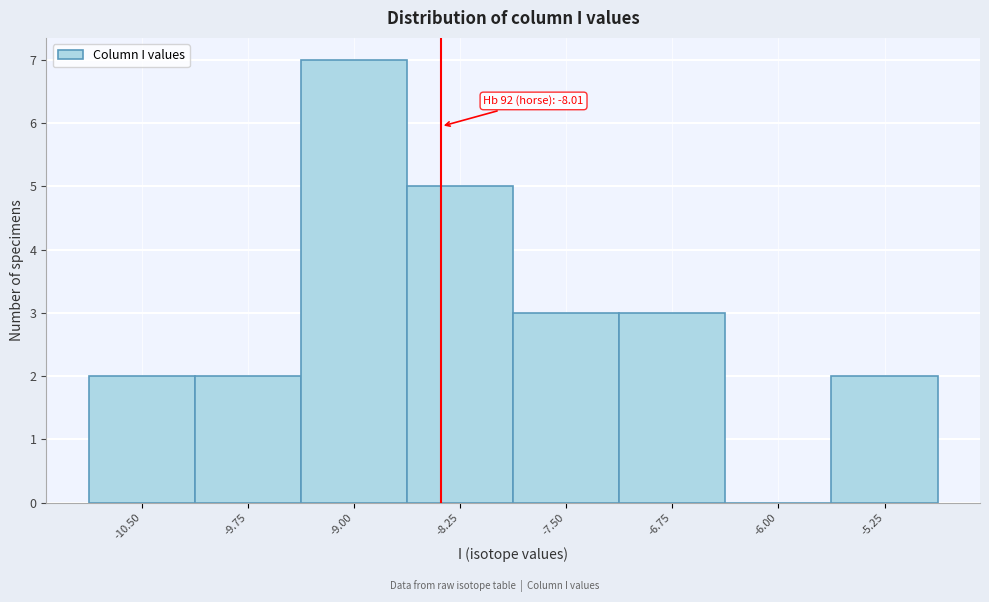

Reading left to right, what are all the values shown in this chart?

-10.50=2	-9.75=2	-9.00=7	-8.25=5	-7.50=3	-6.75=3	-6.00=0	-5.25=2